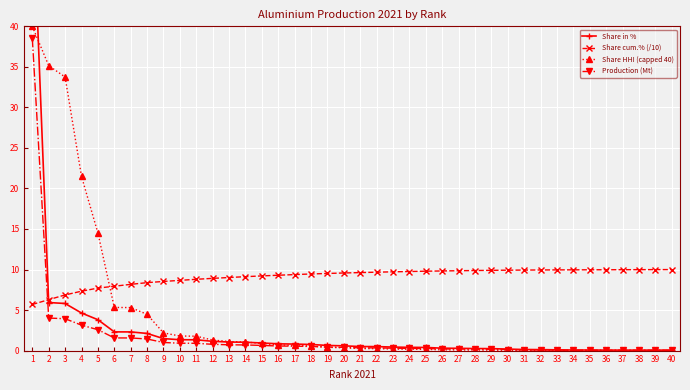

True or false: Share HHI (capped 40) and Share cum.% (/10) cross at least once.

True